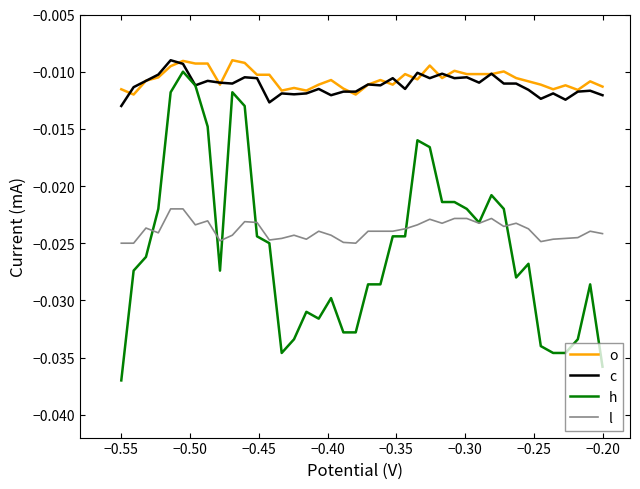

Does the chart have visible grid lines?

No